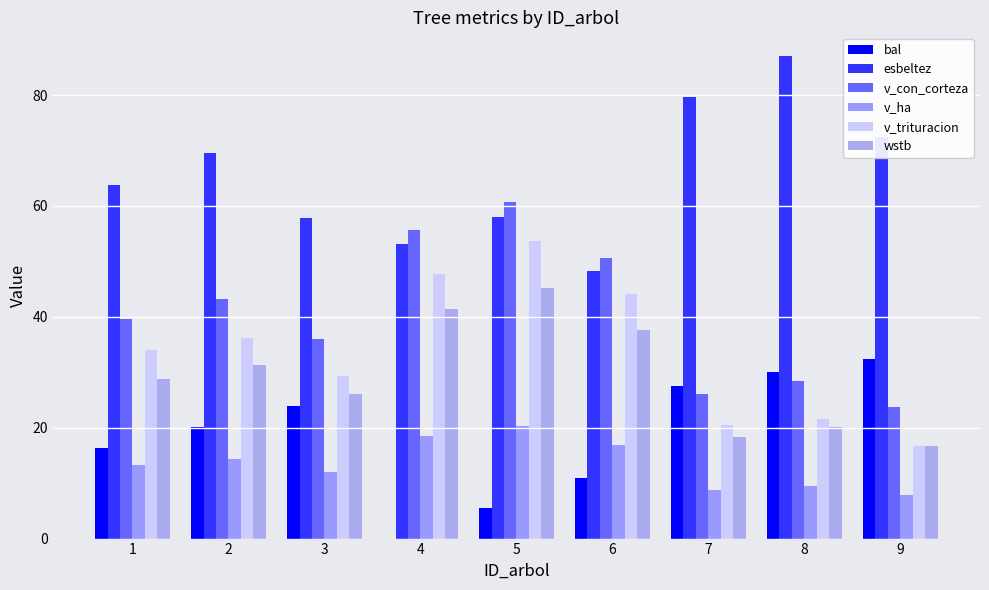

How many positive values does the bal series have?

8